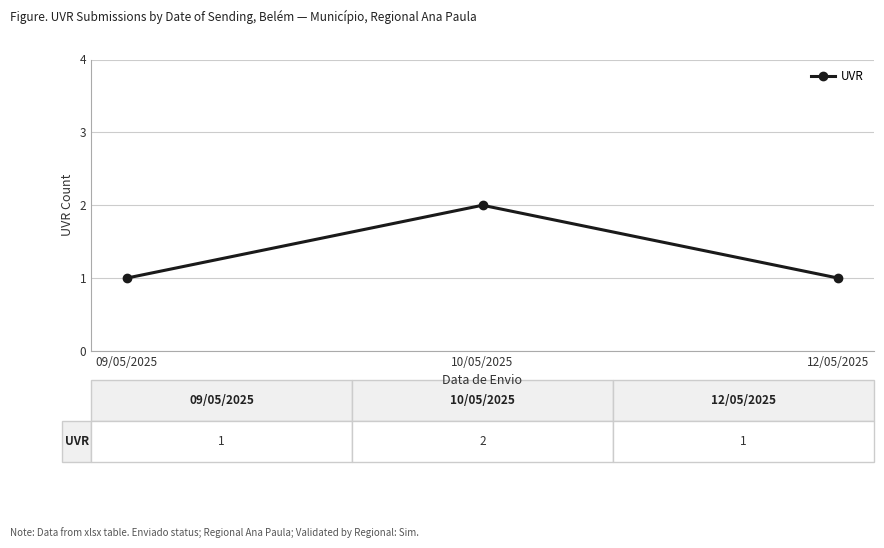

Which label corresponds to the largest value in the chart?

10/05/2025